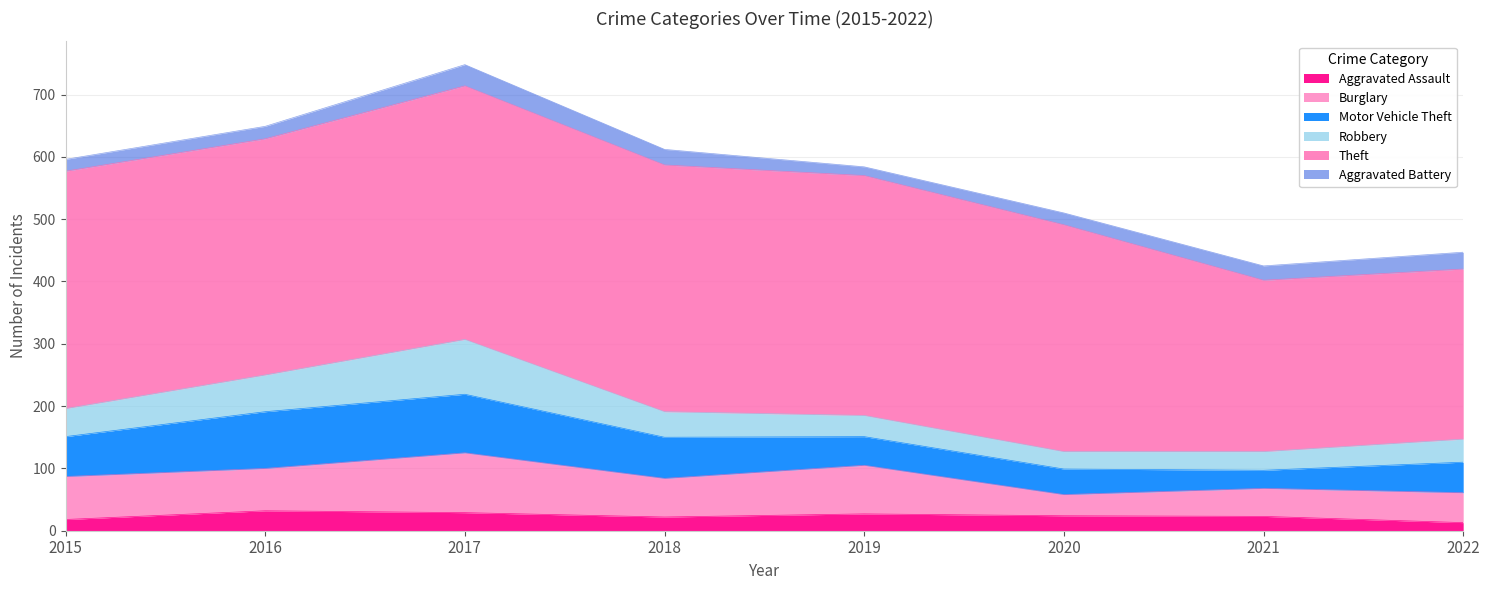

Which series has the largest total across all categories?

Theft